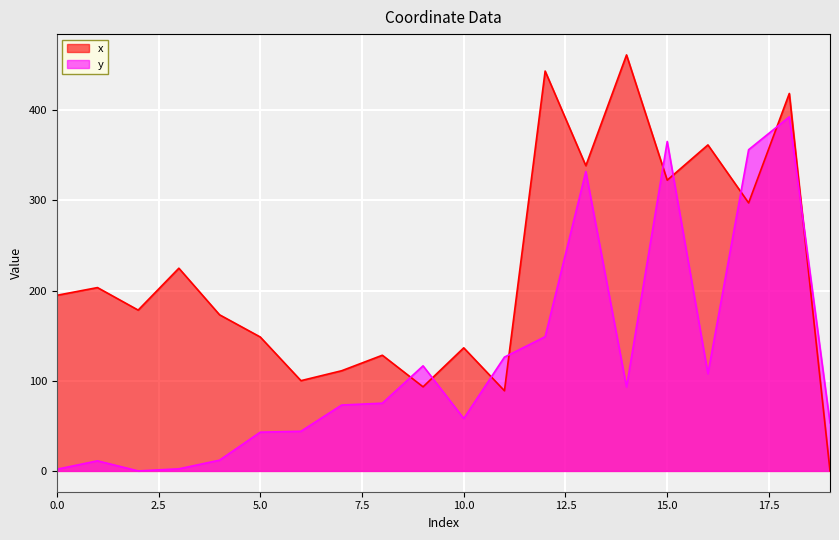

At which category is the sum across all series the highest?

18